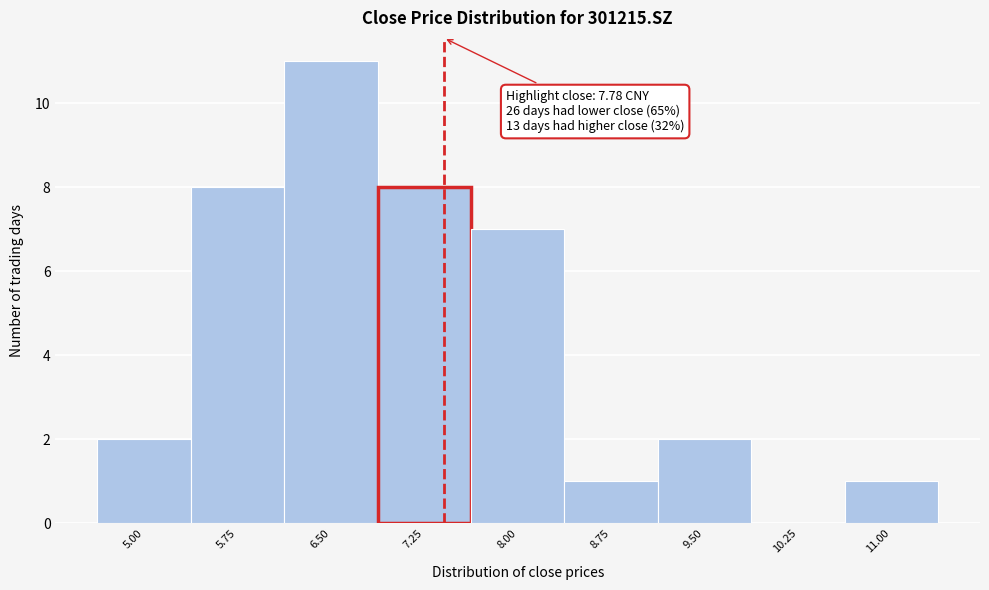

Reading left to right, transcribe all the data shown in this chart.

5.00=2	5.75=8	6.50=11	7.25=8	8.00=7	8.75=1	9.50=2	10.25=0	11.00=1